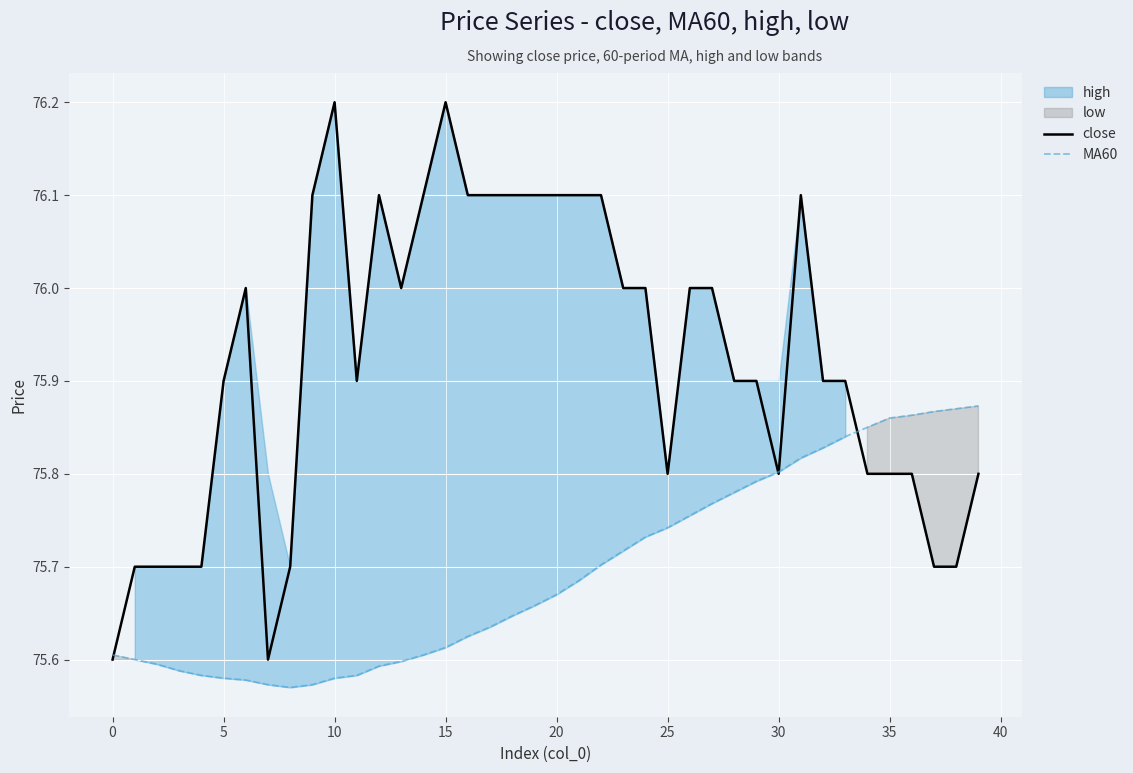

What is the maximum value for close?

76.2